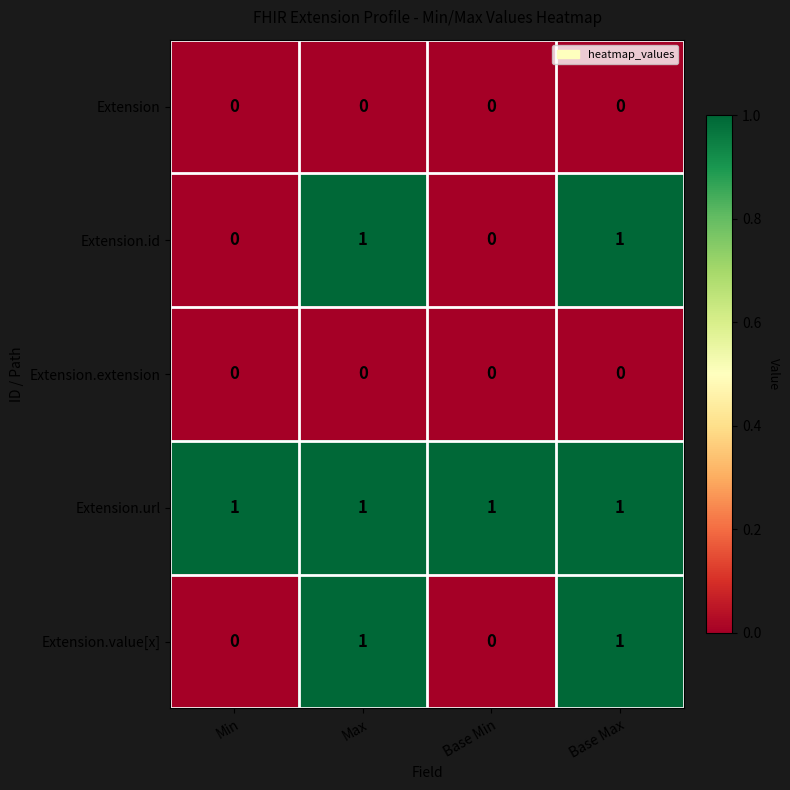

Reading right to left, list all the values displayed in this chart.

Extension: 0	0	0	0
Extension.id: 1	0	1	0
Extension.extension: 0	0	0	0
Extension.url: 1	1	1	1
Extension.value[x]: 1	0	1	0